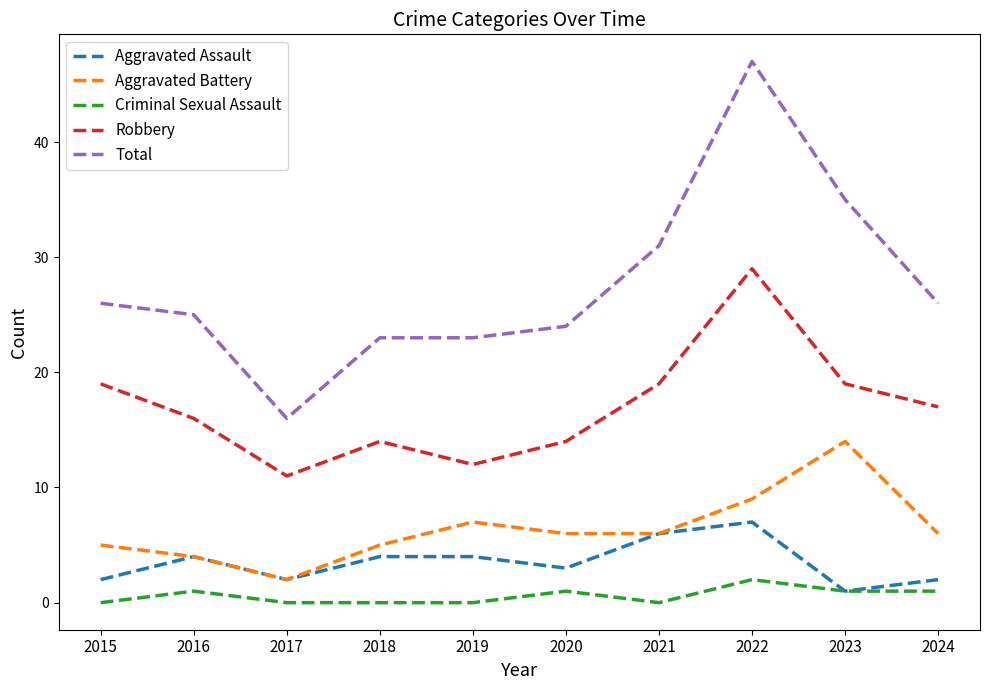

What is the greatest value displayed?

47